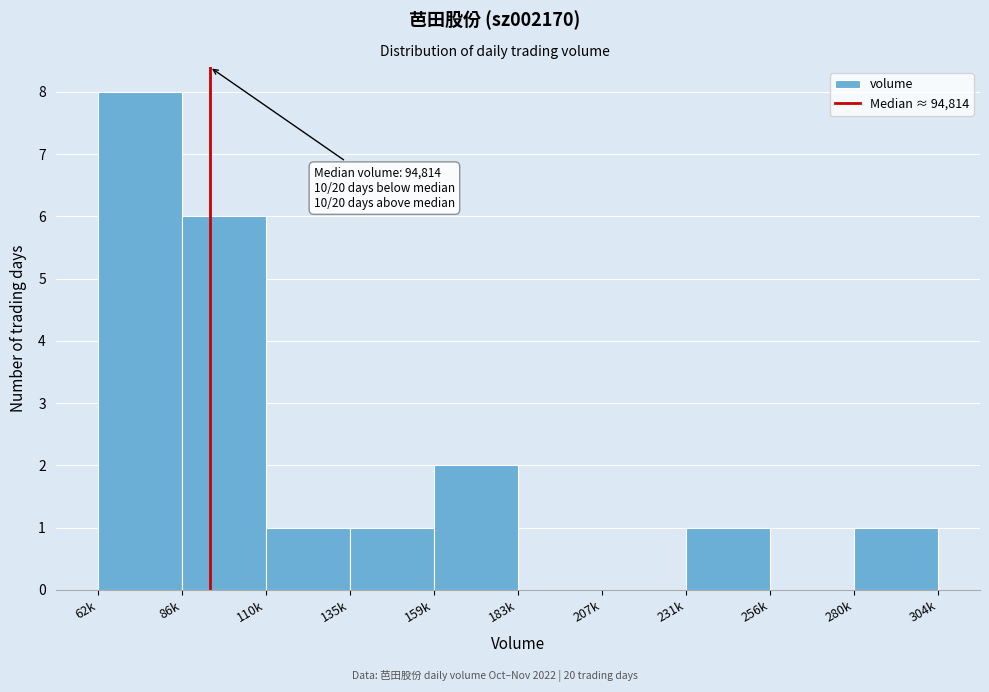

Reading right to left, transcribe all the data shown in this chart.

280k=1	256k=0	231k=1	207k=0	183k=0	159k=2	135k=1	110k=1	86k=6	62k=8